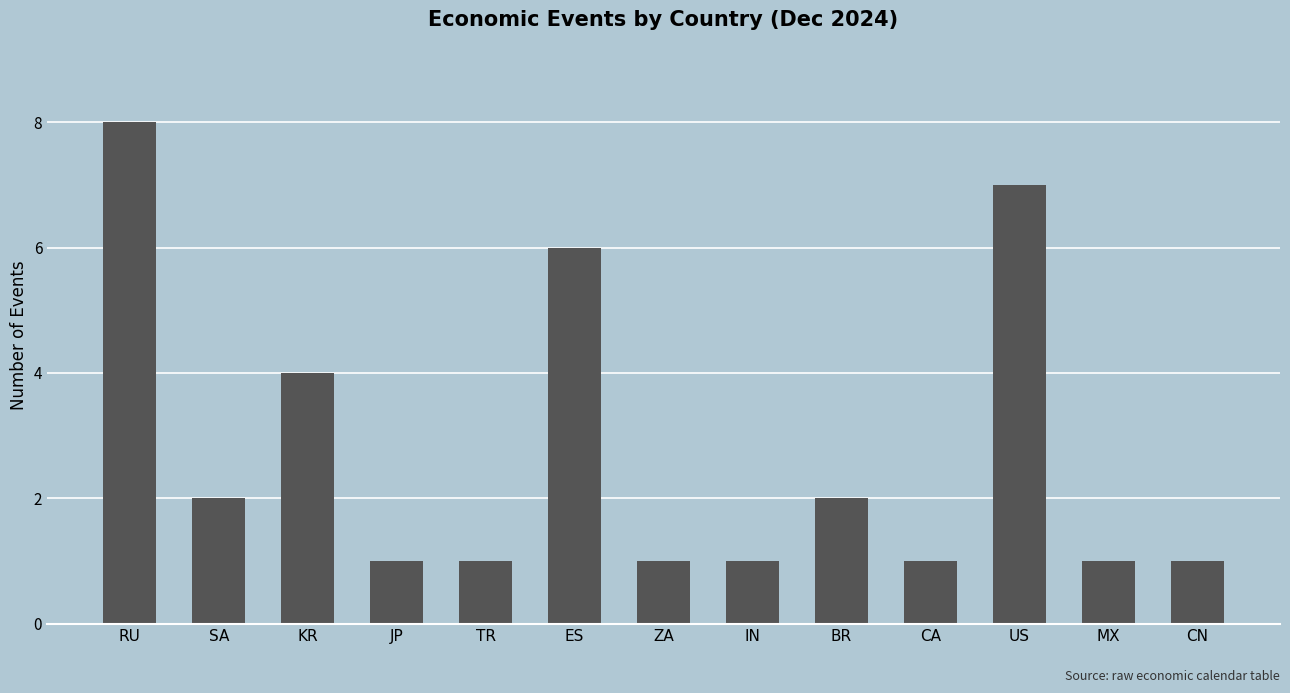

What is the difference between the values at IN and RU?

7